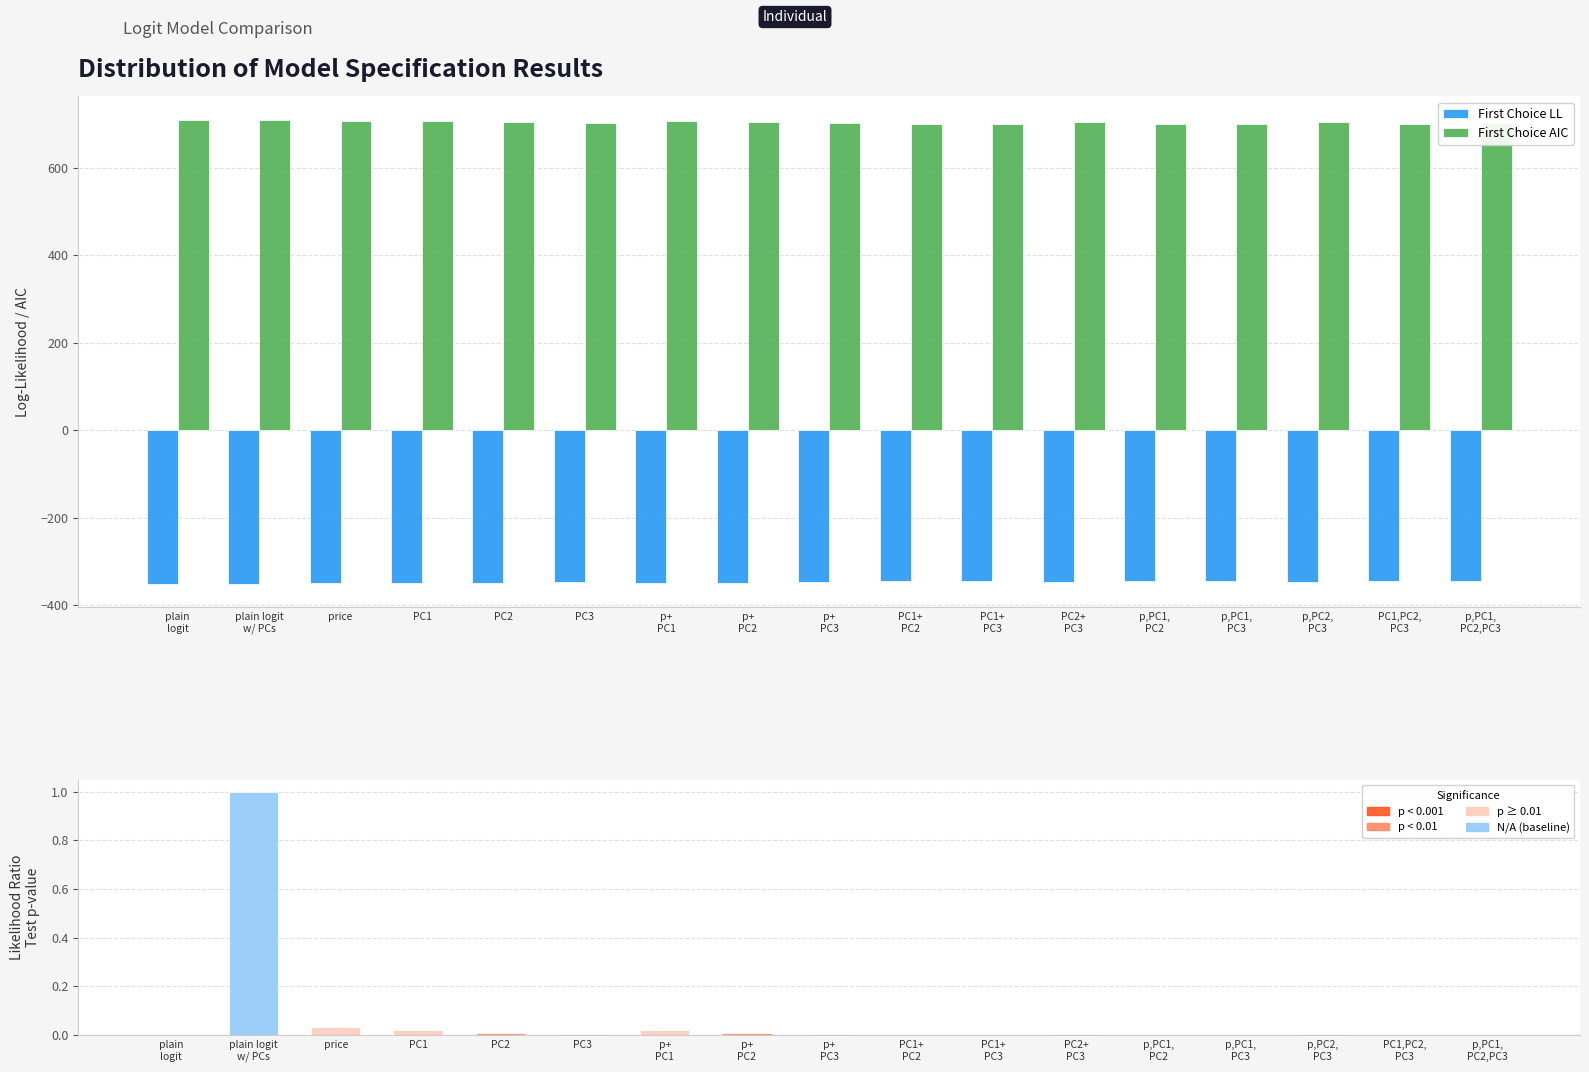

Which series changed the most between p+
PC1 and p+
PC2?

First Choice AIC